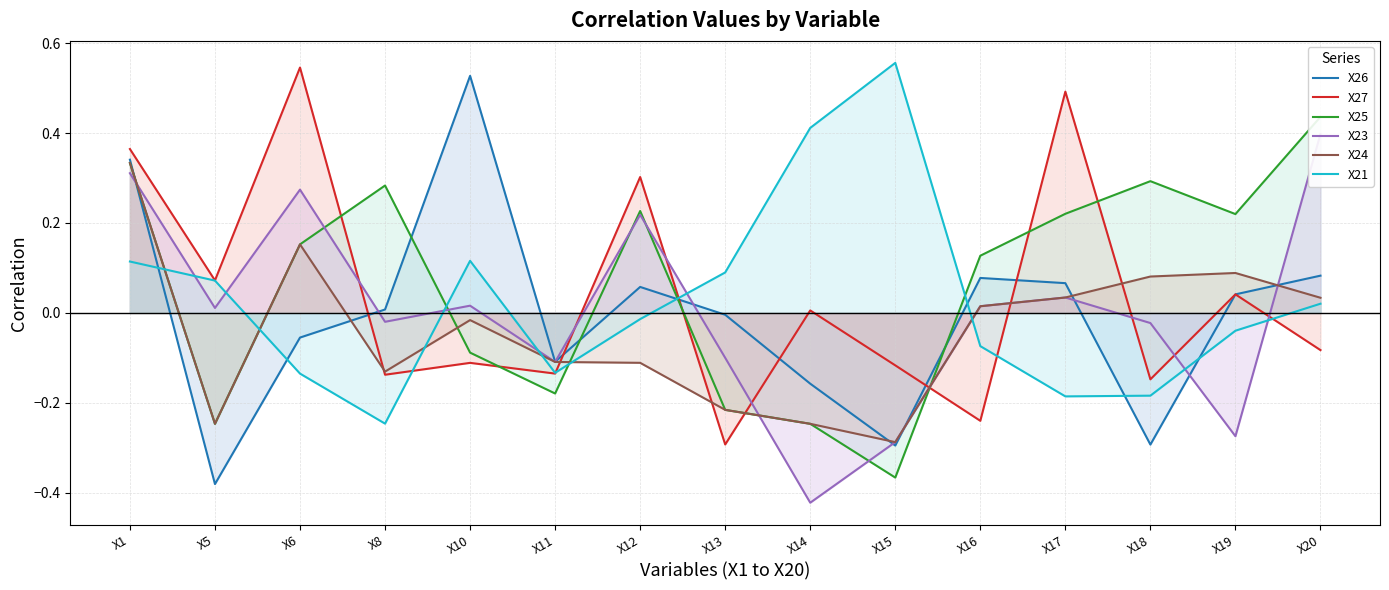

How many interior local peaks does the X23 series have?

4